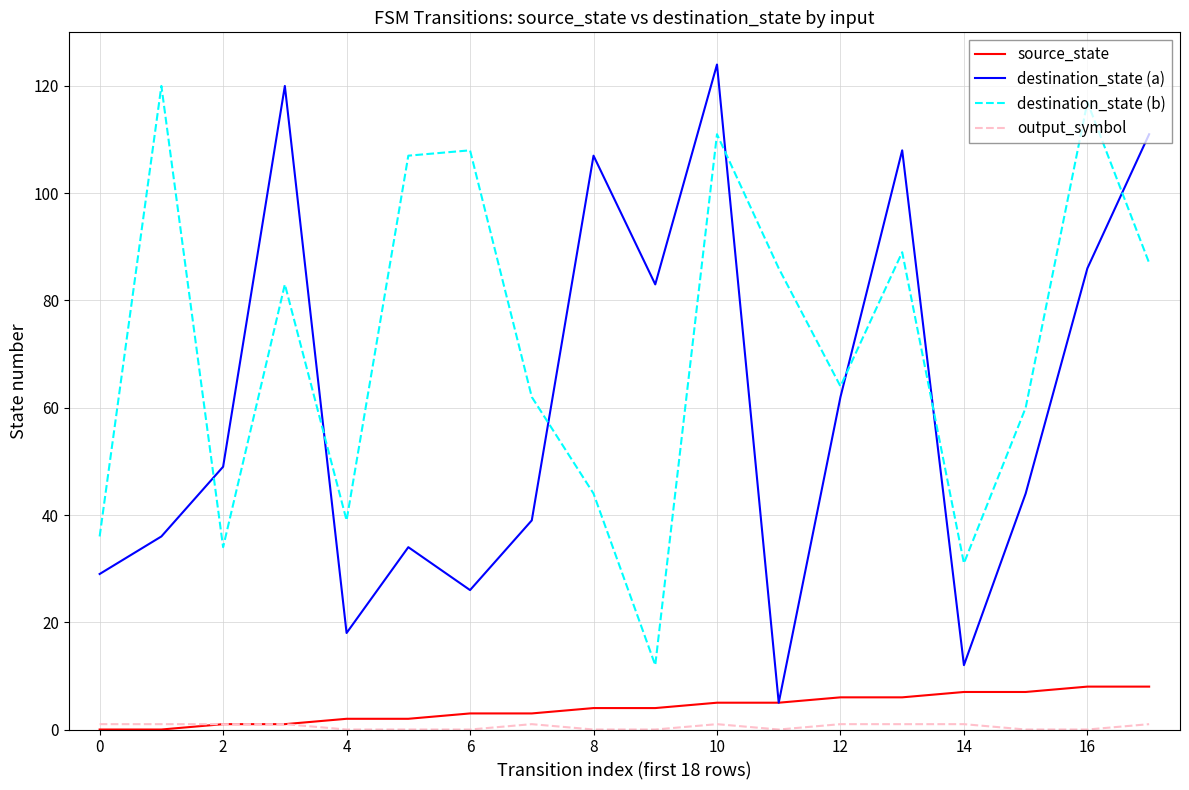

What is the maximum value shown in the chart?

124